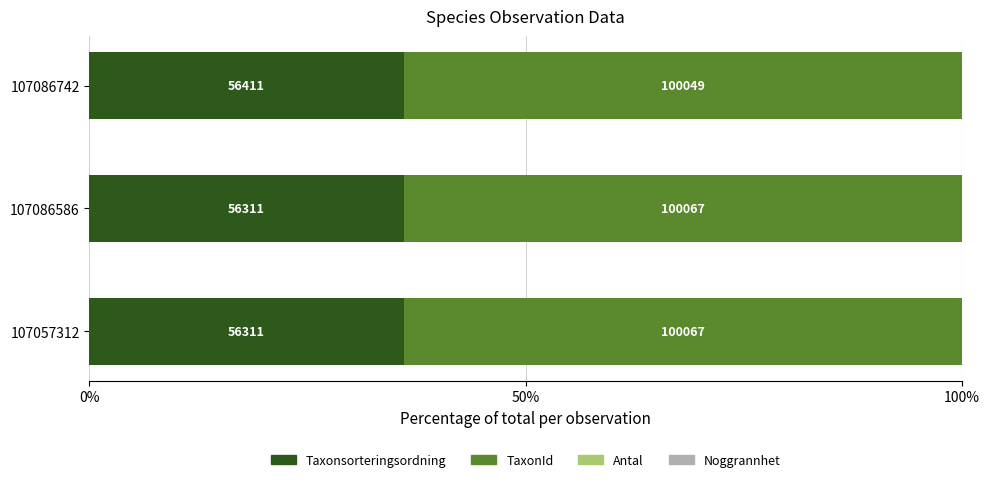

Reading left to right, what are all the values shown in this chart?

Taxonsorteringsordning: 36.0	36.0	36.0
TaxonId: 64.0	64.0	63.9
Antal: 0.6	0.6	0.6
Noggrannhet: 0.0	0.0	0.0